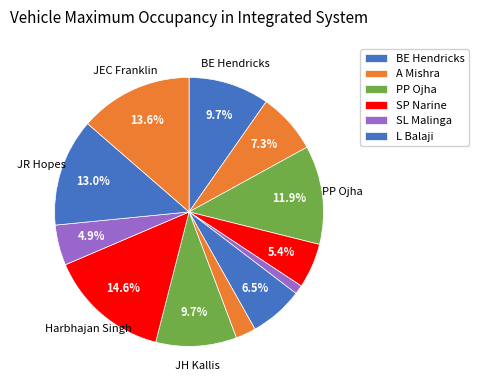

Count the number of slices in the pie.

12